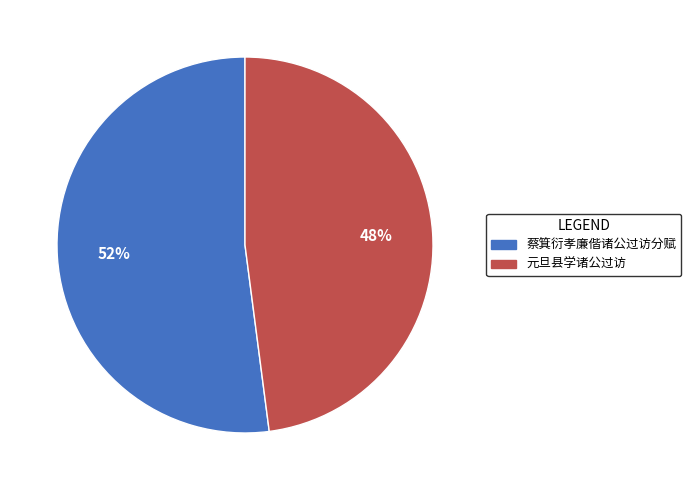

Which slice is the smallest?

元旦县学诸公过访